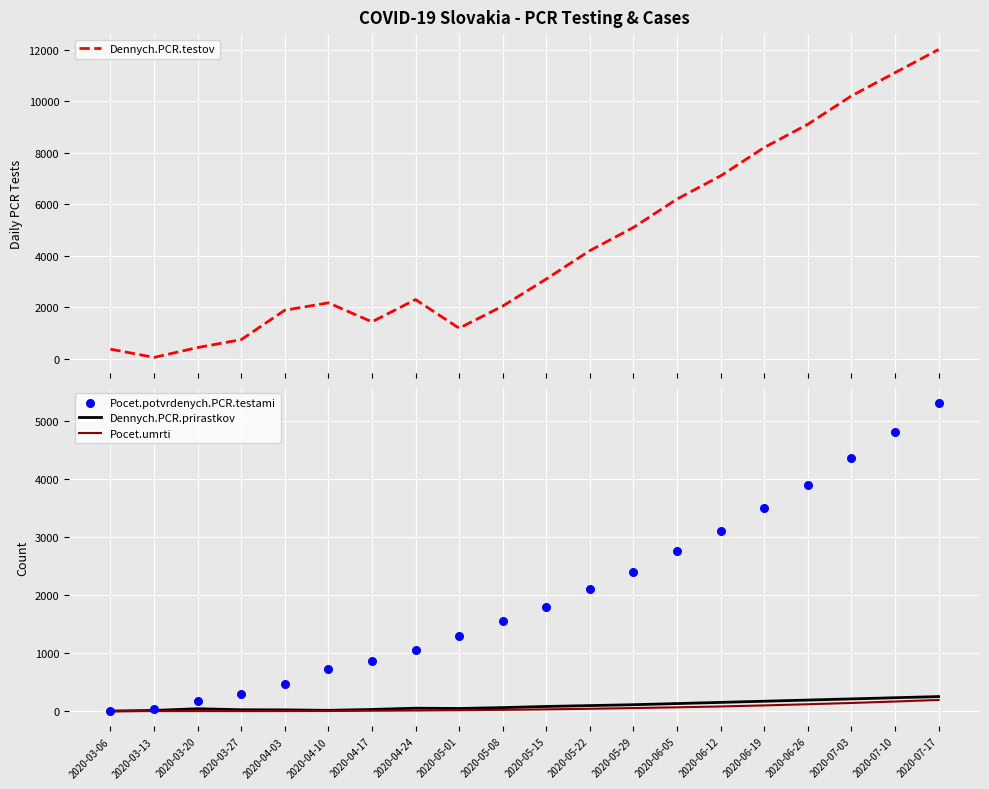

Is the value of Pocet.potvrdenych.PCR.testami at 2020-07-03 greater than the value of Dennych.PCR.prirastkov at 2020-07-10?

Yes